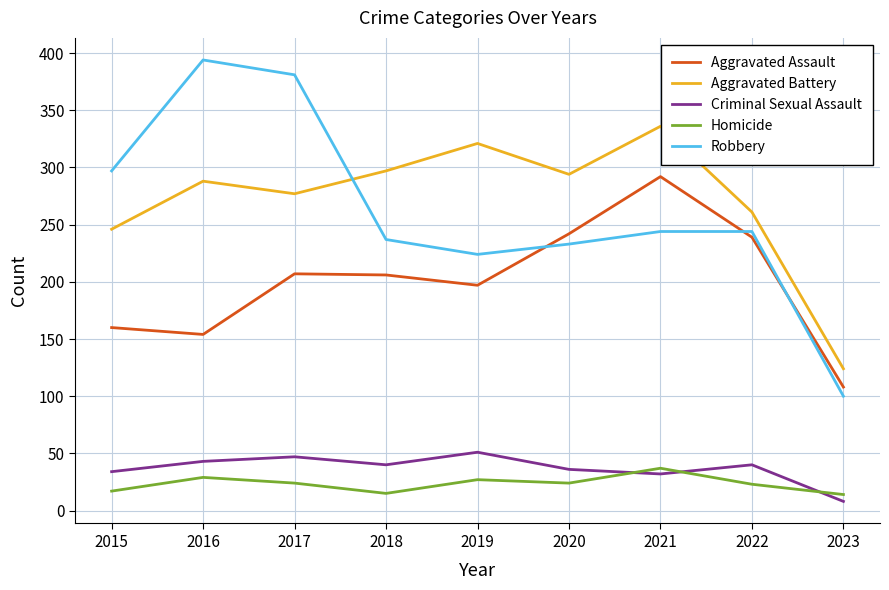

Is it true that Aggravated Battery equals 493 at 2019?

False